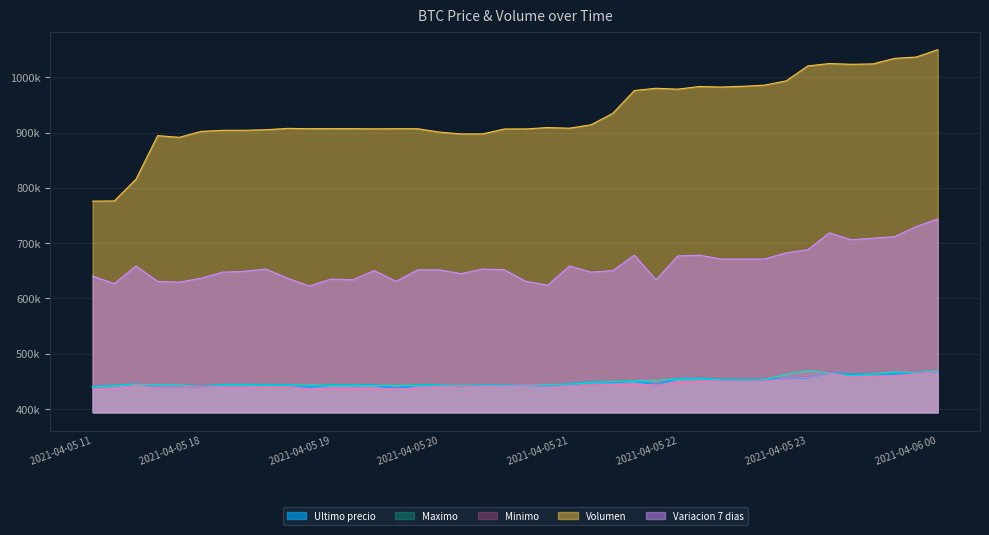

What is the sum of the Minimo values at 2021-04-05 21:06 and 2021-04-05 19:17?

882566.0